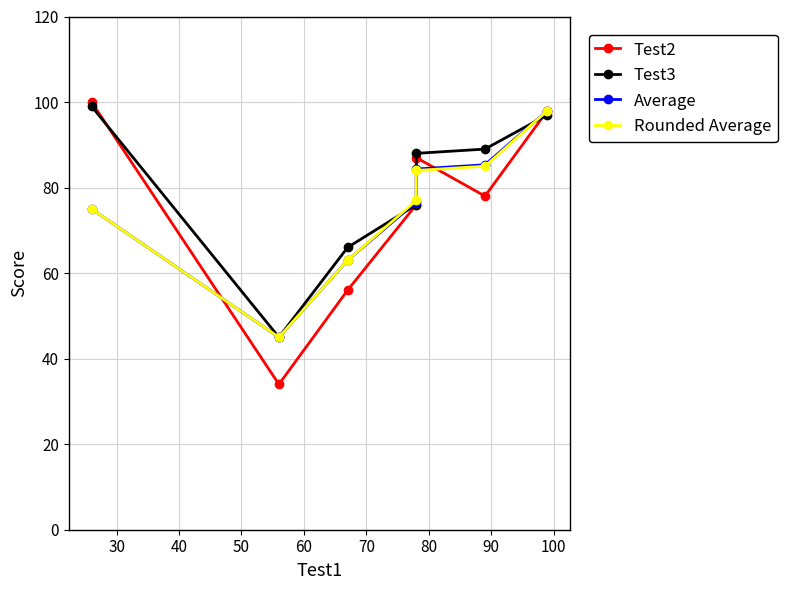

What is the sum of all Test2 values?

529.0